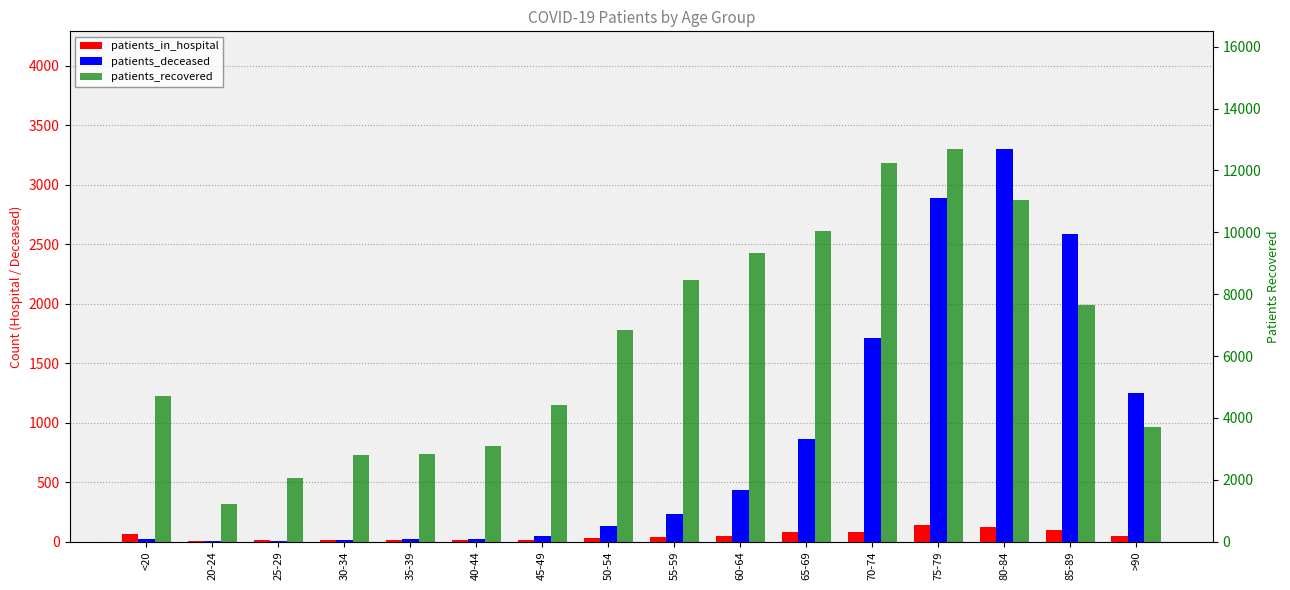

The value of patients_deceased at 20-24 is 3. True or false?

False